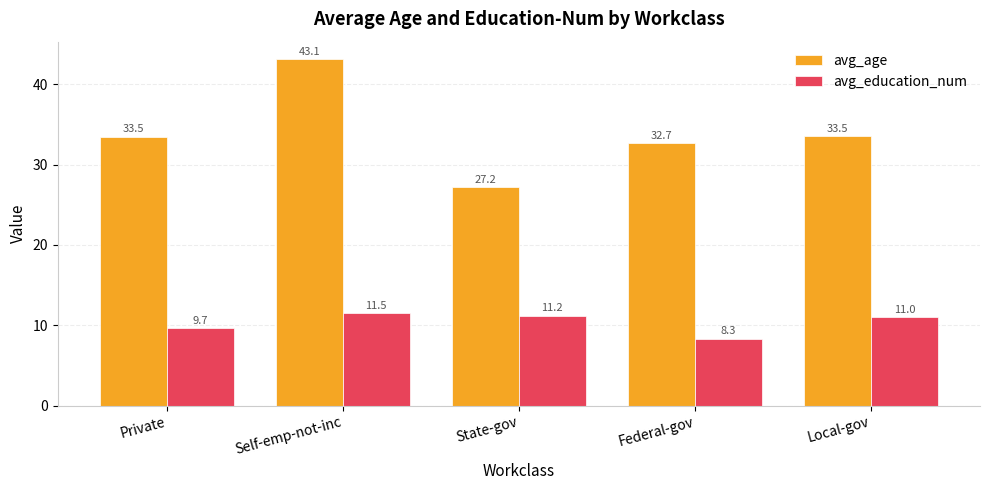

True or false: avg_age has a value of 27.2 at State-gov.

True